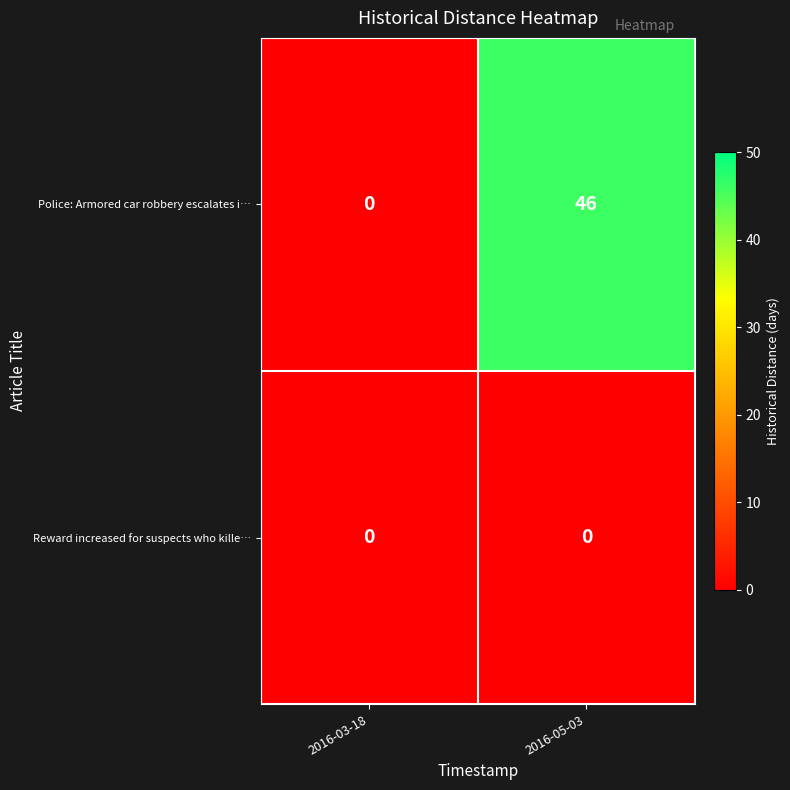

Reading left to right, what are all the values shown in this chart?

Police: Armored car robbery escalates i…: 2016-03-18=0	2016-05-03=46
Reward increased for suspects who kille…: 2016-03-18=0	2016-05-03=0